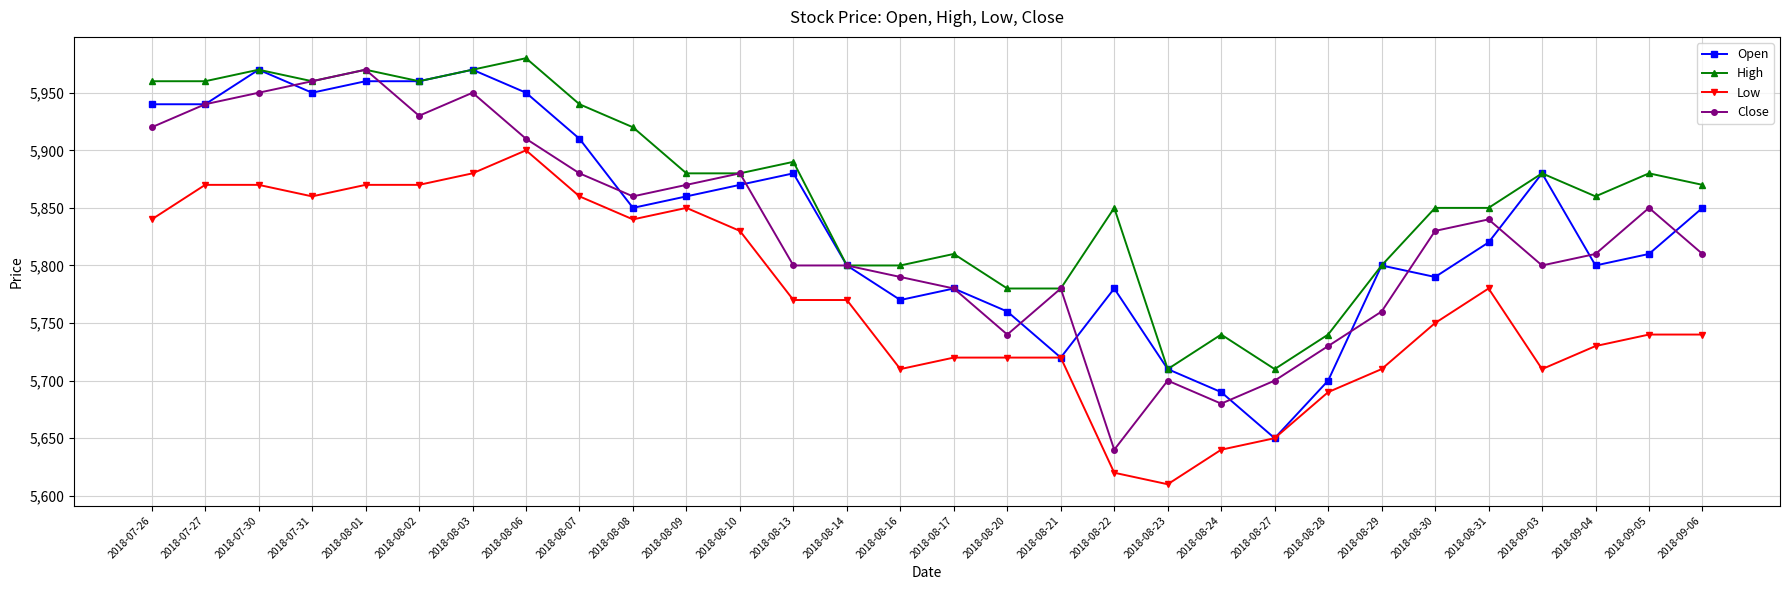

Reading left to right, list all the values displayed in this chart.

Open: 5940	5940	5970	5950	5960	5960	5970	5950	5910	5850	5860	5870	5880	5800	5770	5780	5760	5720	5780	5710	5690	5650	5700	5800	5790	5820	5880	5800	5810	5850
High: 5960	5960	5970	5960	5970	5960	5970	5980	5940	5920	5880	5880	5890	5800	5800	5810	5780	5780	5850	5710	5740	5710	5740	5800	5850	5850	5880	5860	5880	5870
Low: 5840	5870	5870	5860	5870	5870	5880	5900	5860	5840	5850	5830	5770	5770	5710	5720	5720	5720	5620	5610	5640	5650	5690	5710	5750	5780	5710	5730	5740	5740
Close: 5920	5940	5950	5960	5970	5930	5950	5910	5880	5860	5870	5880	5800	5800	5790	5780	5740	5780	5640	5700	5680	5700	5730	5760	5830	5840	5800	5810	5850	5810